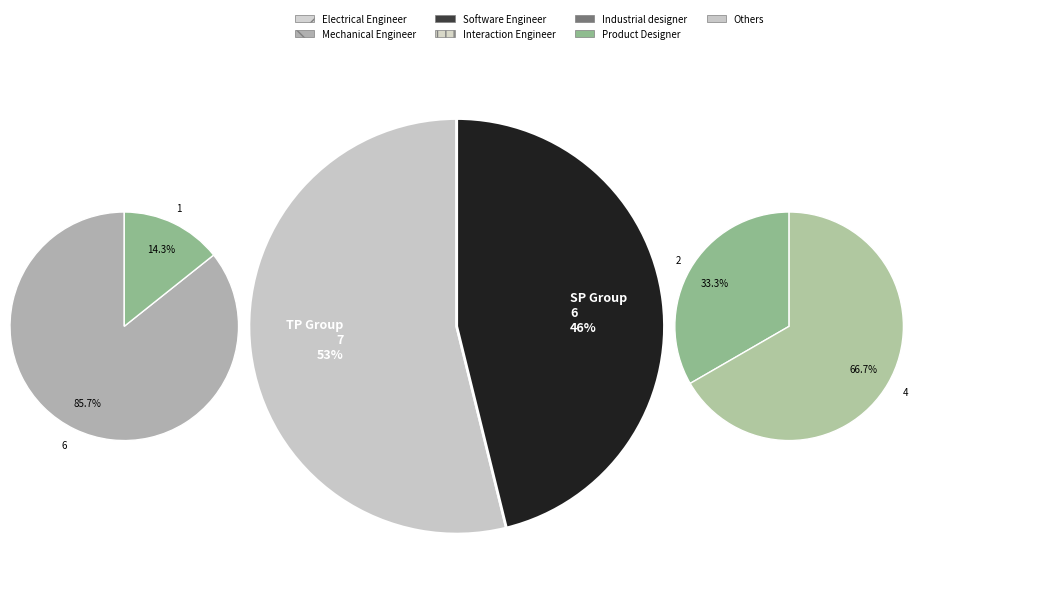

How many segments does this pie chart have?

6